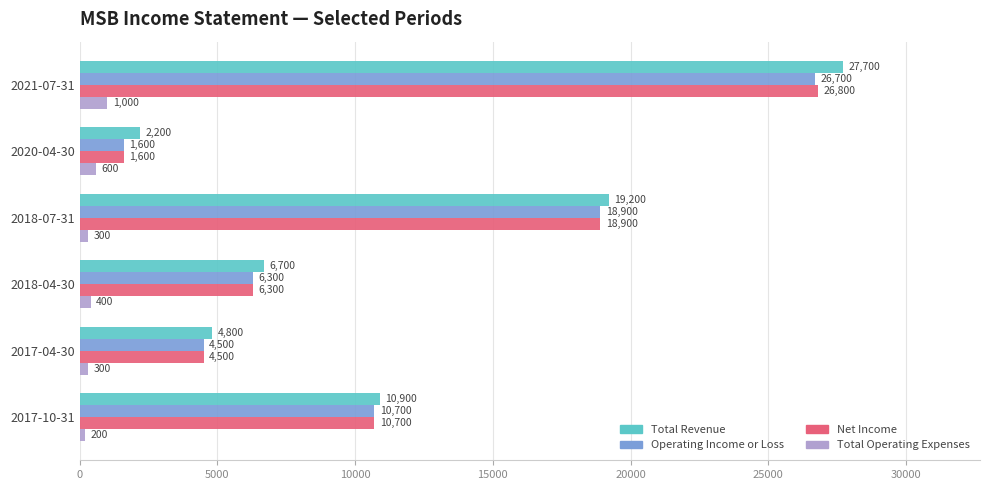

Rank the categories by Total Revenue value from lowest to highest.

2020-04-30, 2017-04-30, 2018-04-30, 2017-10-31, 2018-07-31, 2021-07-31